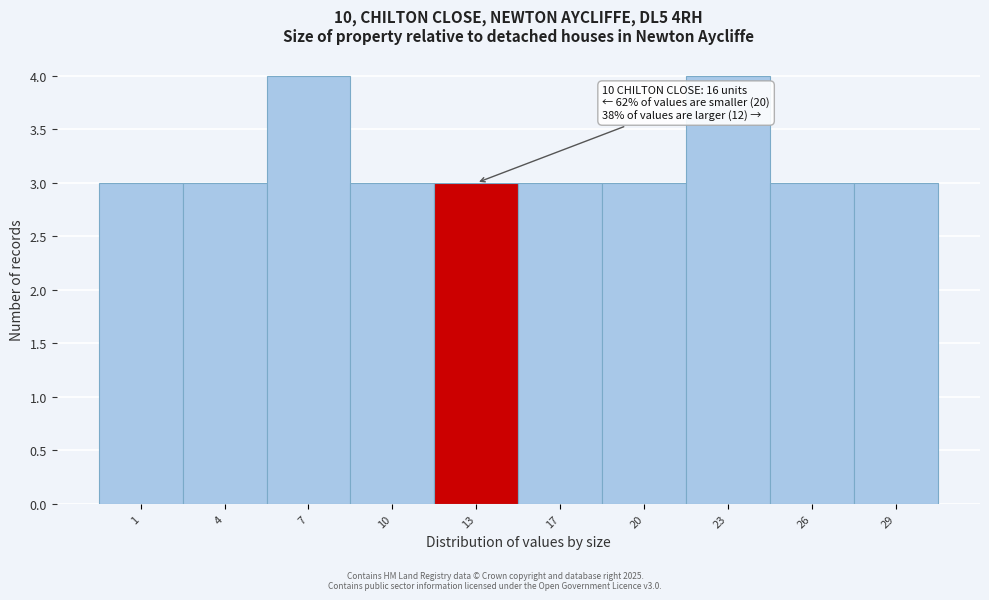

Reading left to right, transcribe all the data shown in this chart.

3	3	4	3	3	3	3	4	3	3